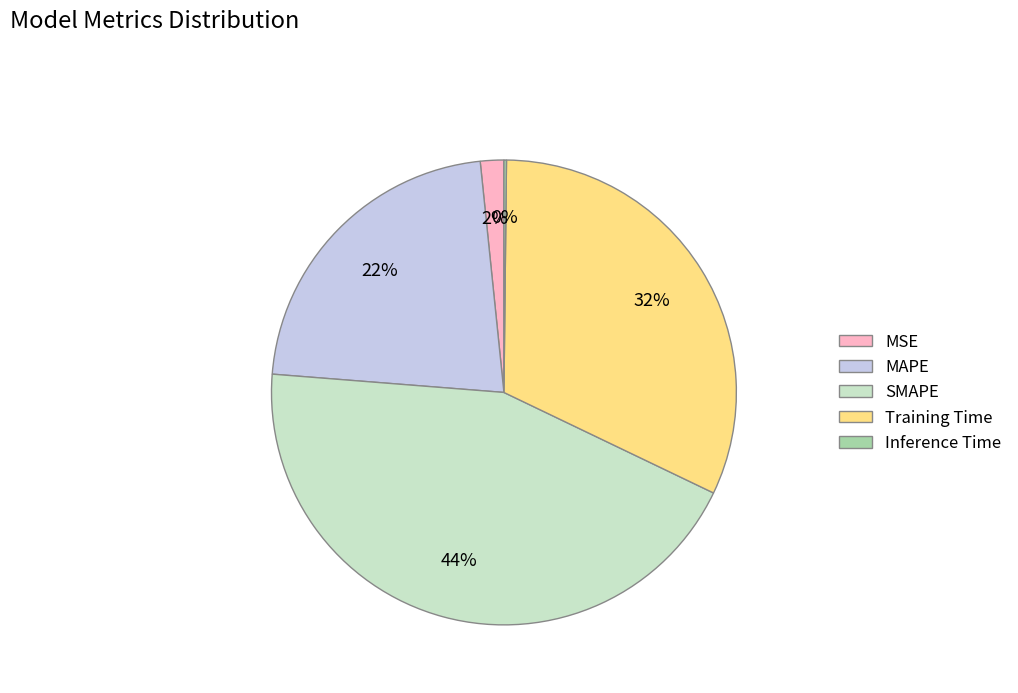

What is the ratio of the value at Training Time to the value at SMAPE?

0.7